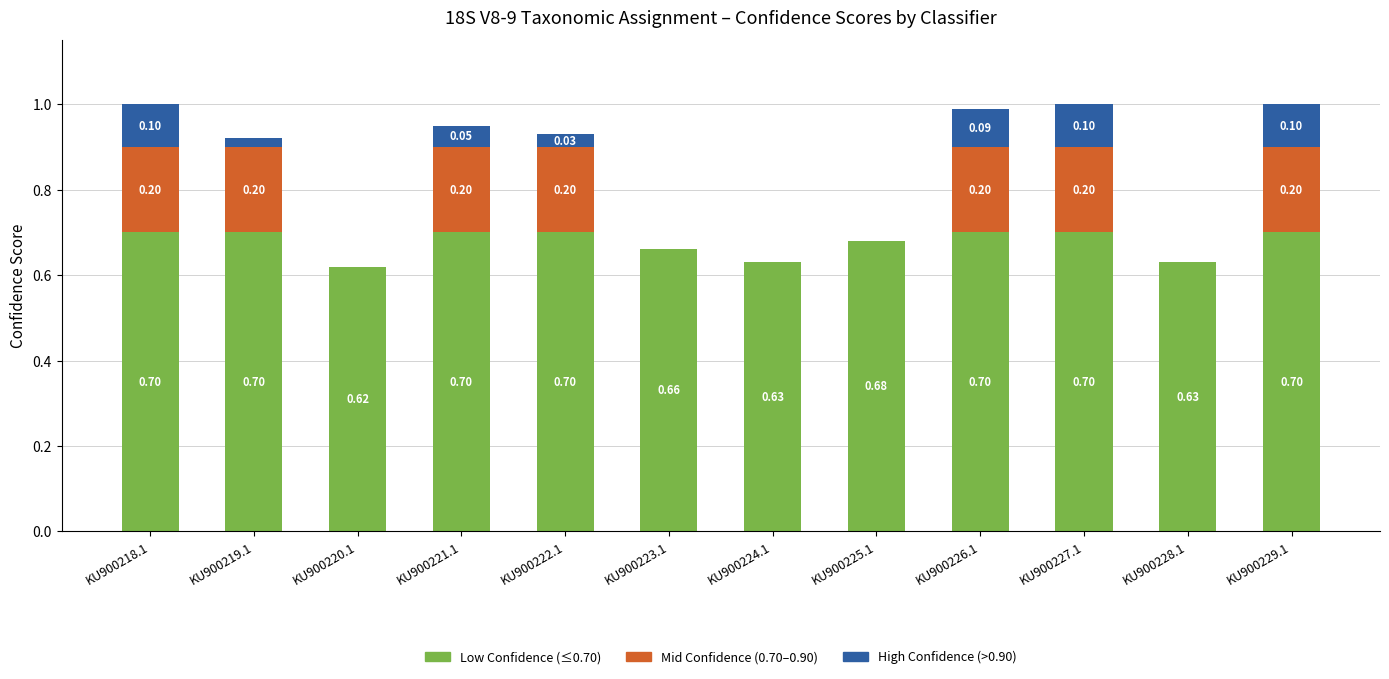

What is the sum of all Low Confidence (≤0.70) values?

8.1